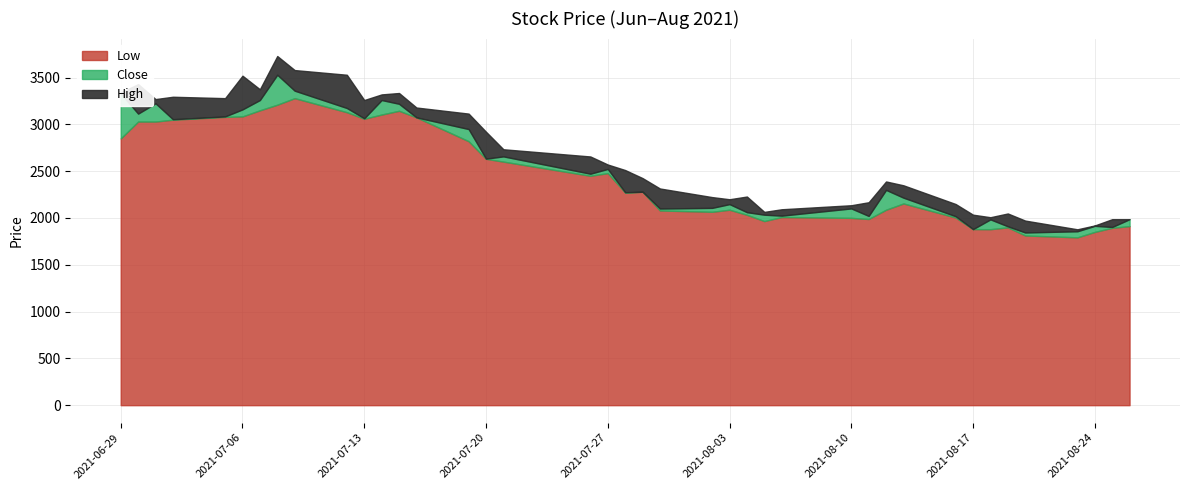

At how many categories does at least one series exceed 3581?

1